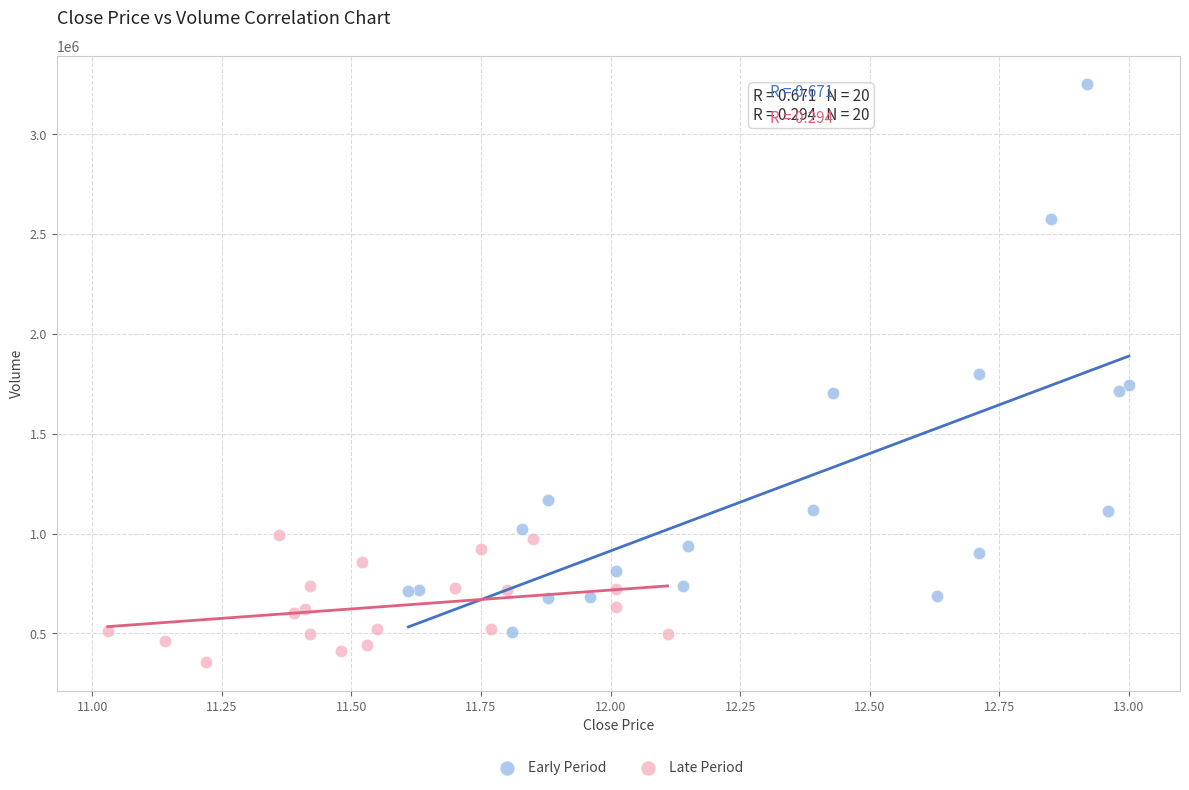

Which series reaches the maximum Y coordinate?

Early Period